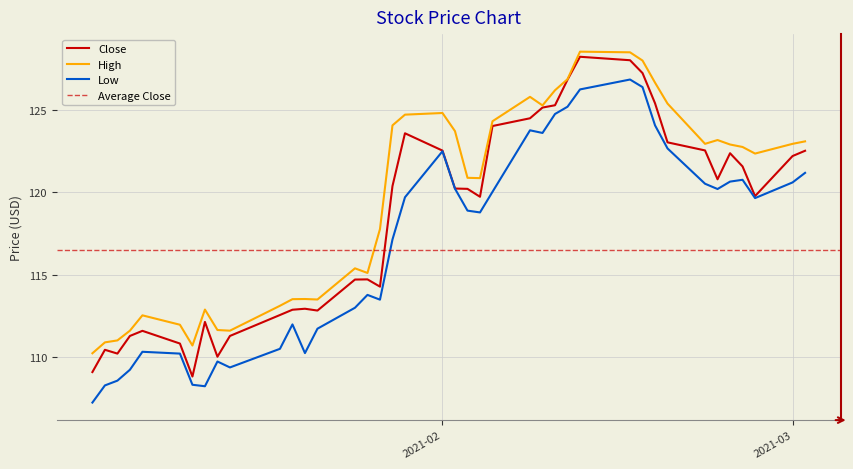

What is the minimum value for Low?

107.3